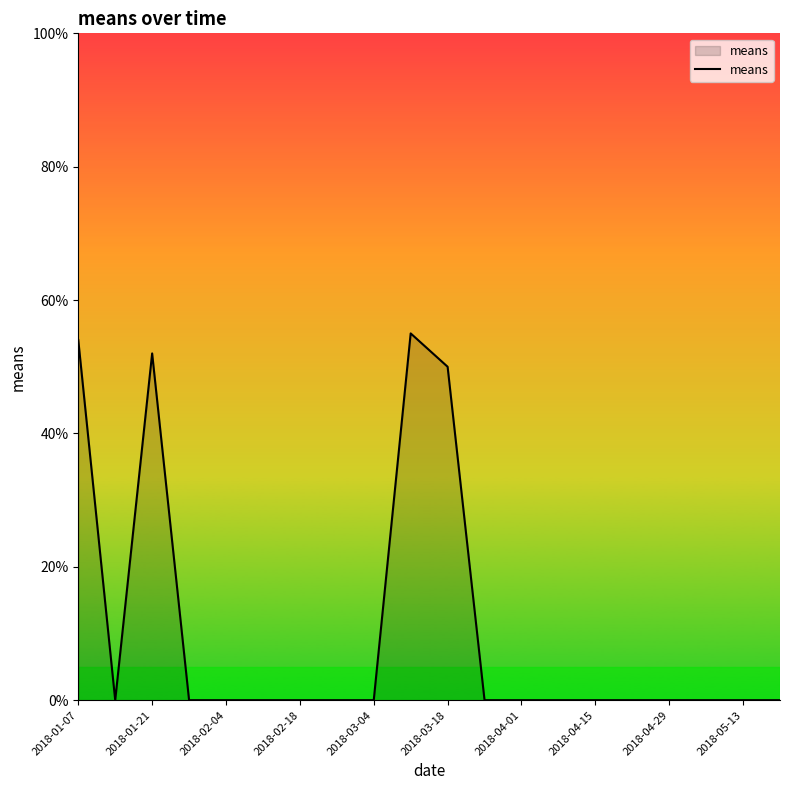

What is the greatest value displayed?

55